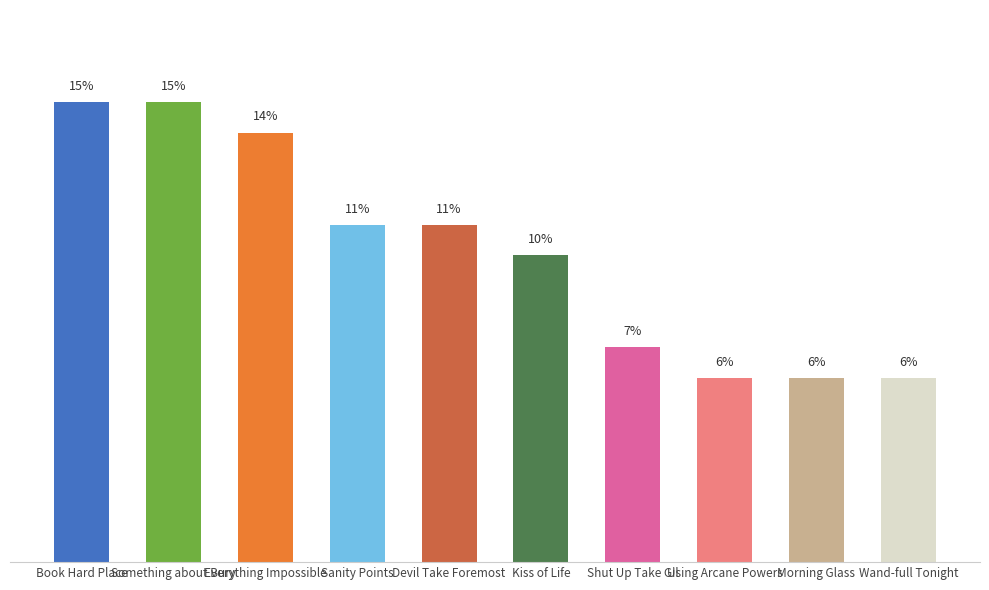

What is the label of the 10th bar from the right?

Book Hard Place